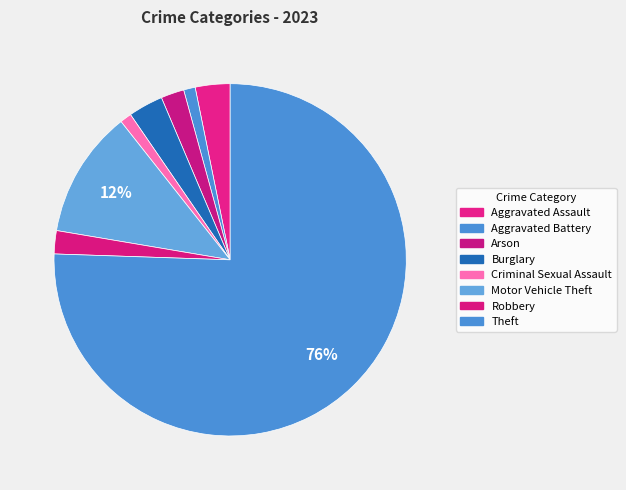

To the nearest percent, what percentage of the pie is Aggravated Assault?

3%